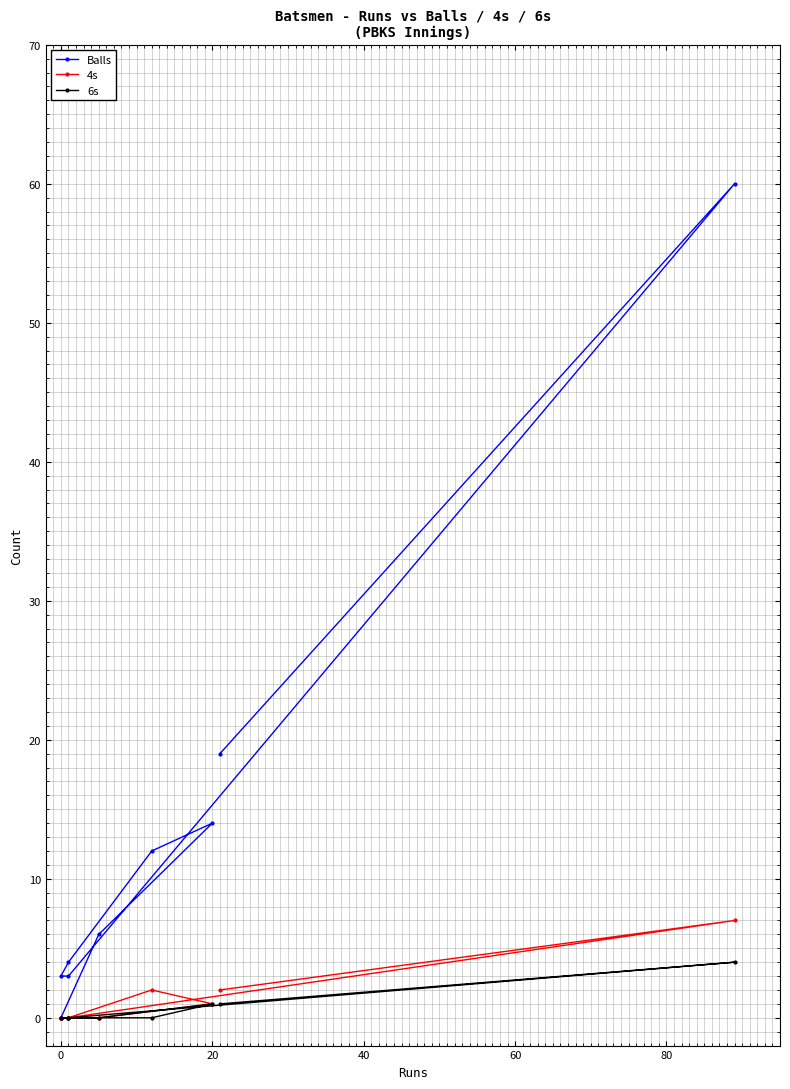

Which series has the largest total across all categories?

Balls